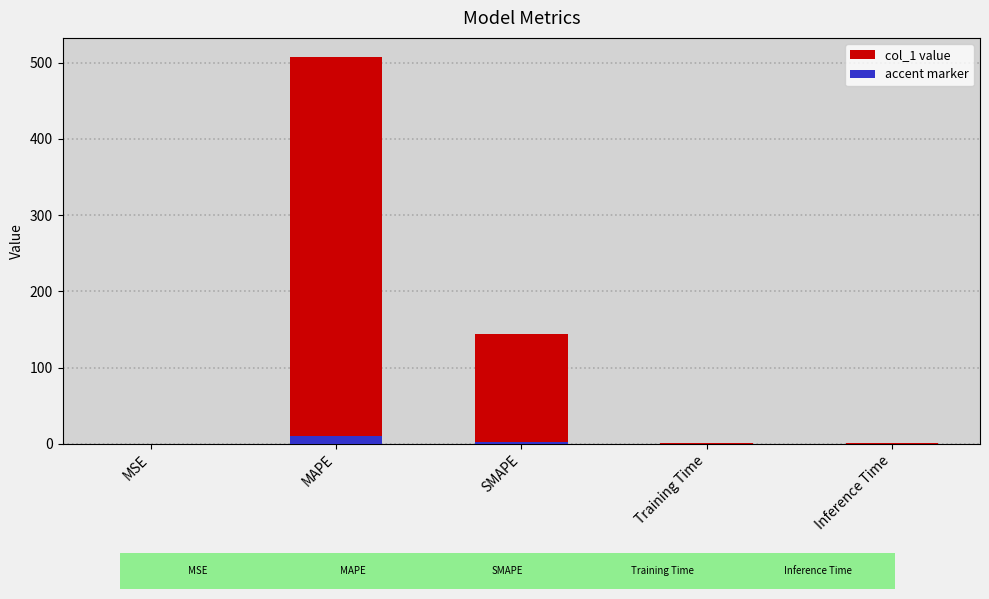

What is the label of the 2nd bar from the right?

Training Time